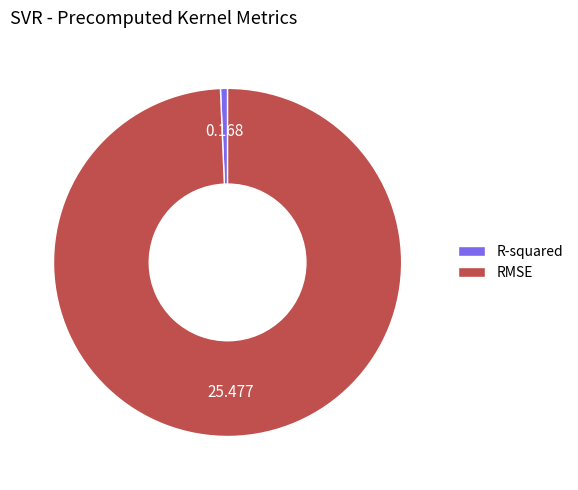

What is the largest slice in the pie chart?

RMSE